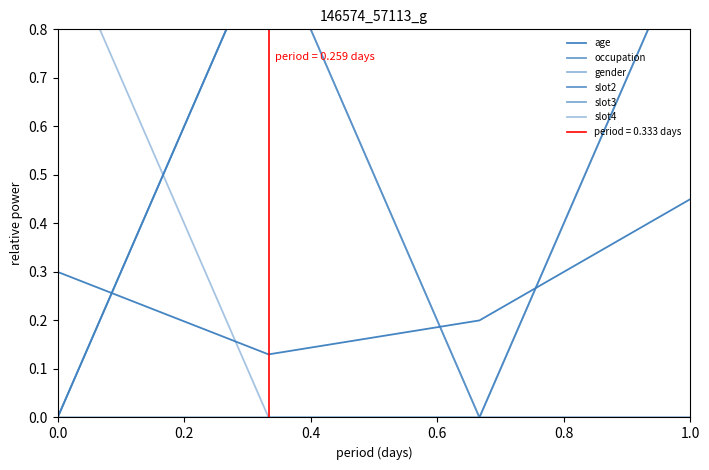

What is the average value of the slot4 series?

0.2